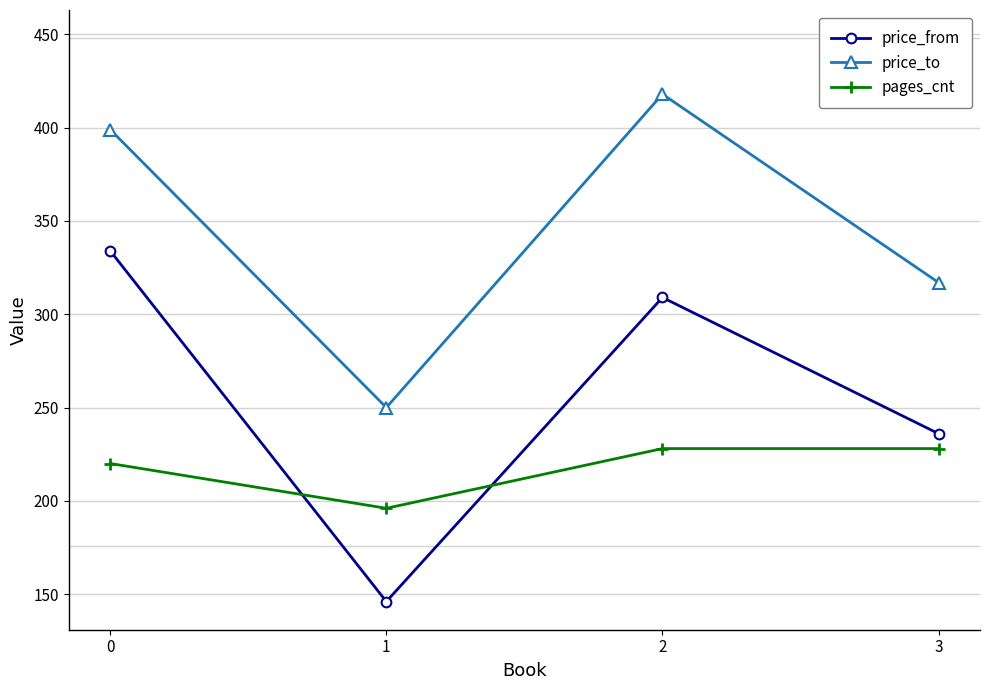

True or false: pages_cnt has a value of 99 at 1.

False